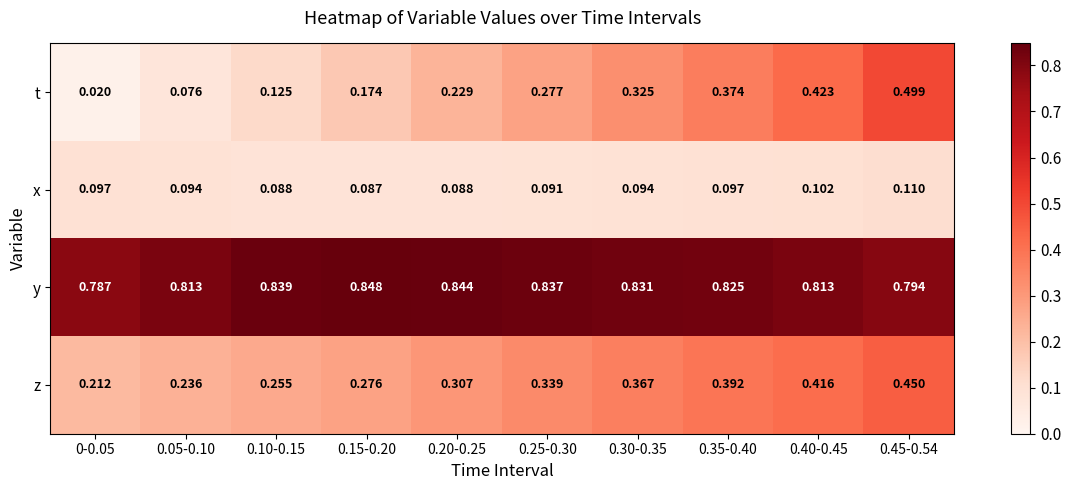

Between 0.10-0.15 and 0.25-0.30, which series saw the biggest shift?

t